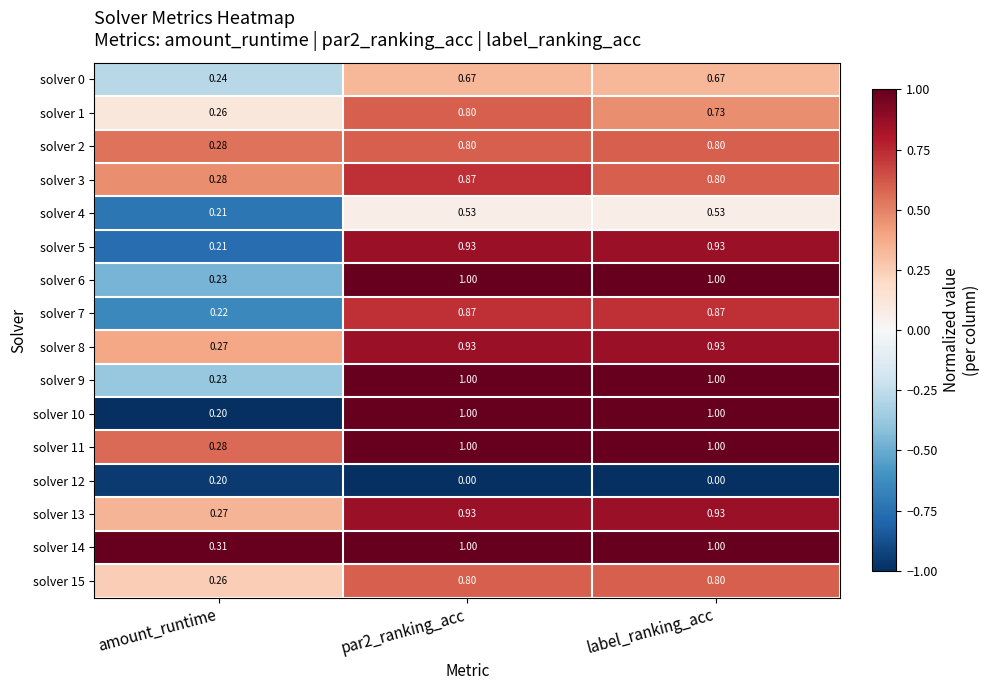

Is the value of solver 3 at label_ranking_acc greater than the value of solver 8 at amount_runtime?

Yes